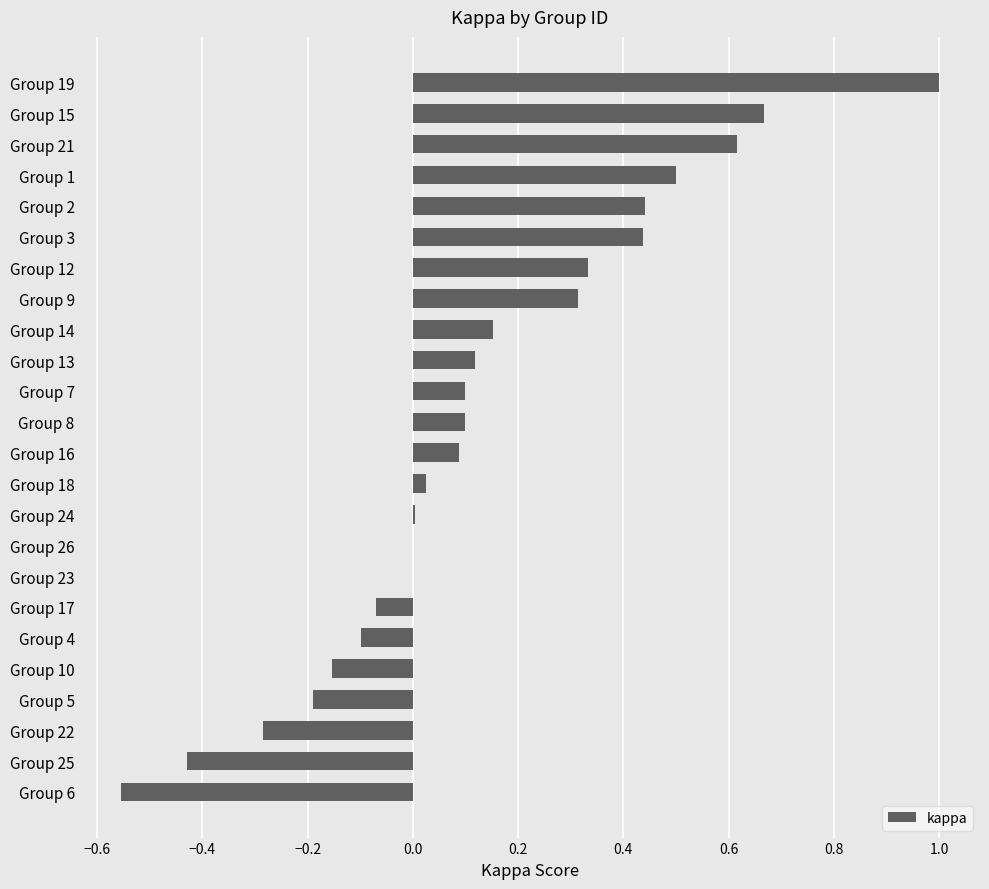

Count the number of data series in this chart.

1